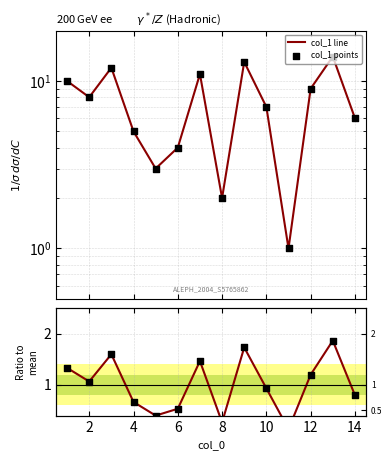

At how many categories does at least one series exceed 5?

9